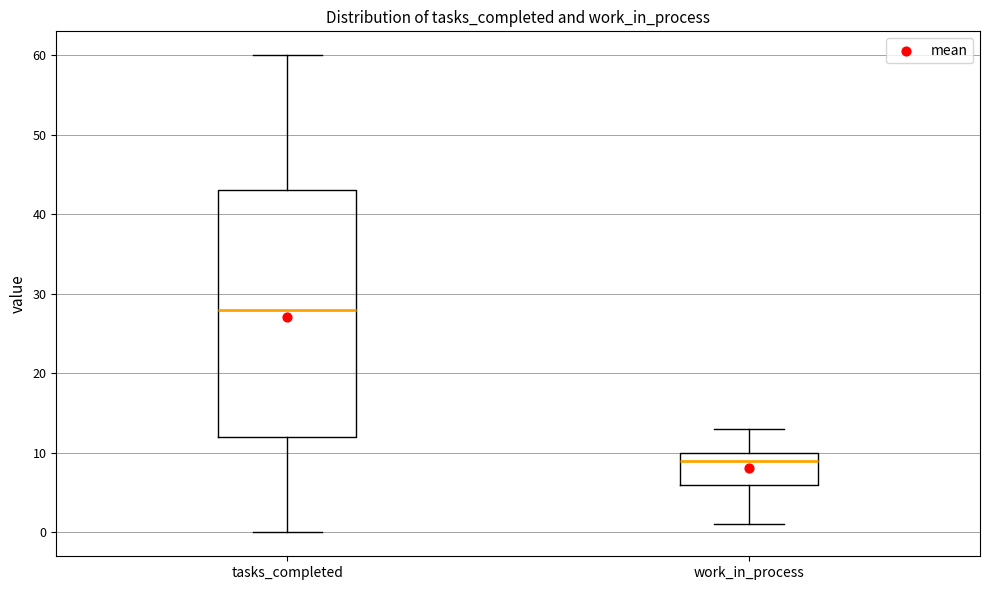

Reading left to right, transcribe this box plot: for each box, give where its median line is, the range the box spans, and where its two whiskers end, as read against the y-axis. The values are not printed on the chart, so give them approximately, as read against the axis.

tasks_completed: median 28, box 12 to 43, whiskers 0 to 60
work_in_process: median 9, box 6 to 10, whiskers 1 to 13